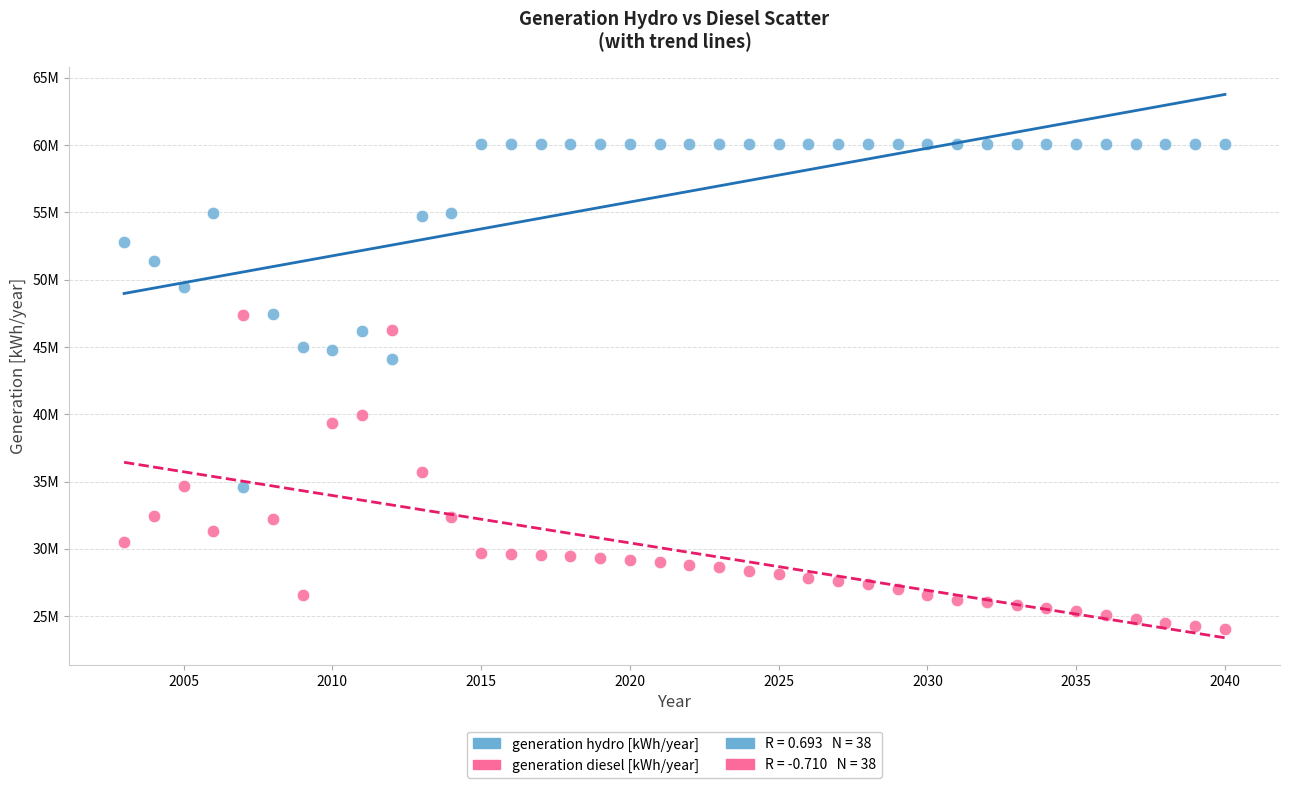

Which series has the widest spread of Y values?

generation hydro [kWh/year]